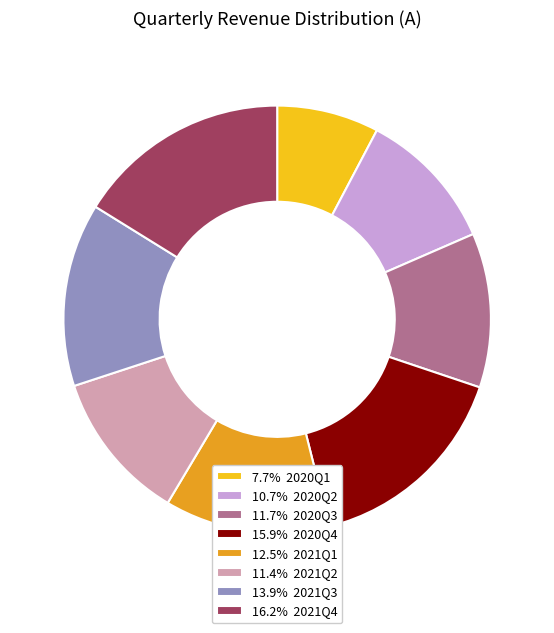

Does 16.2% 2021Q4 account for over 50% of the chart?

No